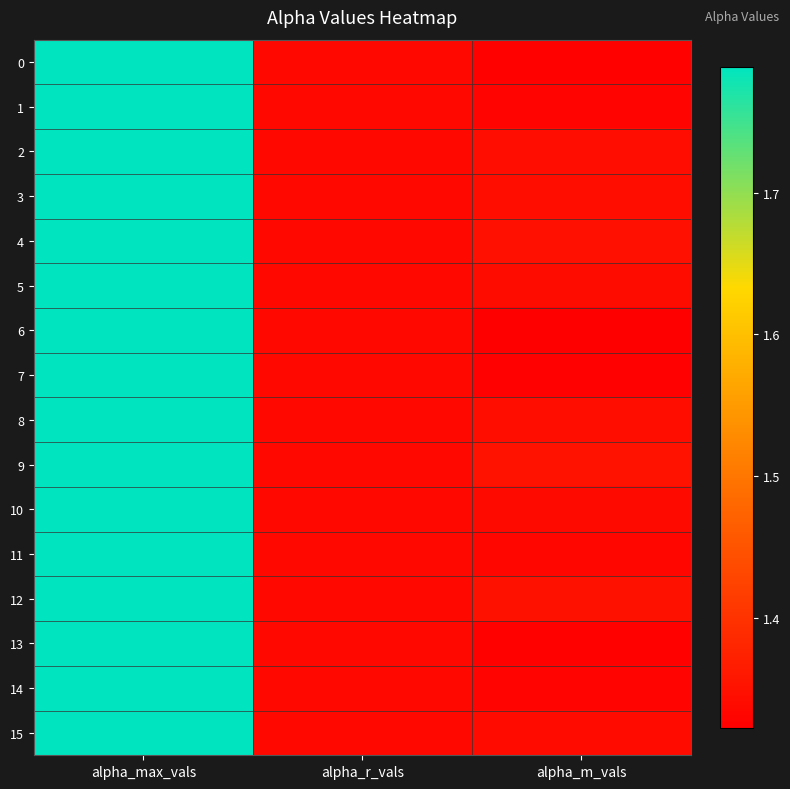

Reading right to left, what are all the values shown in this chart?

0: alpha_m_vals=1.3	alpha_r_vals=1.3	alpha_max_vals=1.8
1: alpha_m_vals=1.3	alpha_r_vals=1.3	alpha_max_vals=1.8
2: alpha_m_vals=1.3	alpha_r_vals=1.3	alpha_max_vals=1.8
3: alpha_m_vals=1.3	alpha_r_vals=1.3	alpha_max_vals=1.8
4: alpha_m_vals=1.3	alpha_r_vals=1.3	alpha_max_vals=1.8
5: alpha_m_vals=1.3	alpha_r_vals=1.3	alpha_max_vals=1.8
6: alpha_m_vals=1.3	alpha_r_vals=1.3	alpha_max_vals=1.8
7: alpha_m_vals=1.3	alpha_r_vals=1.3	alpha_max_vals=1.8
8: alpha_m_vals=1.3	alpha_r_vals=1.3	alpha_max_vals=1.8
9: alpha_m_vals=1.4	alpha_r_vals=1.3	alpha_max_vals=1.8
10: alpha_m_vals=1.3	alpha_r_vals=1.3	alpha_max_vals=1.8
11: alpha_m_vals=1.3	alpha_r_vals=1.3	alpha_max_vals=1.8
12: alpha_m_vals=1.3	alpha_r_vals=1.3	alpha_max_vals=1.8
13: alpha_m_vals=1.3	alpha_r_vals=1.3	alpha_max_vals=1.8
14: alpha_m_vals=1.3	alpha_r_vals=1.3	alpha_max_vals=1.8
15: alpha_m_vals=1.3	alpha_r_vals=1.3	alpha_max_vals=1.8